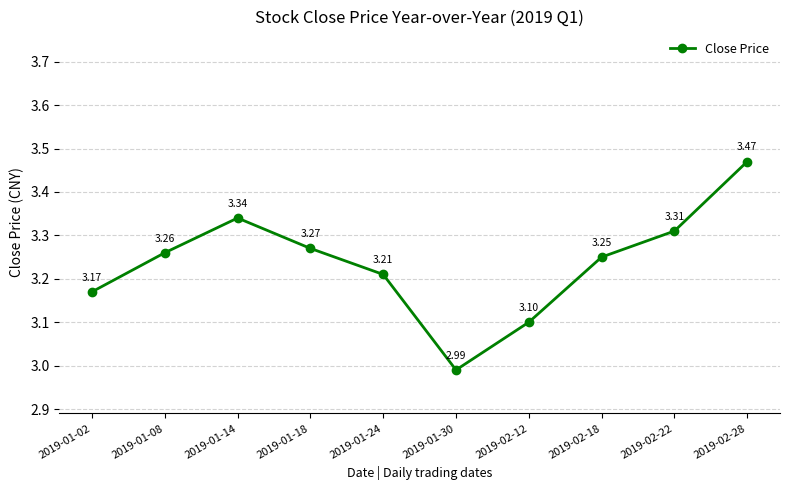

At which label is the value closest to 3?

2019-01-30